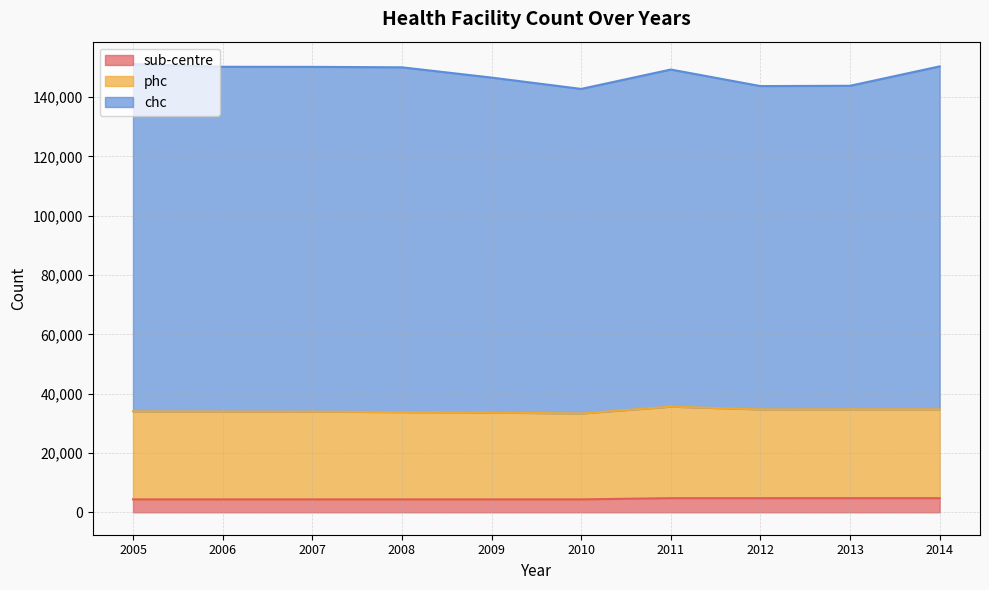

What is the total value across all series at 2005?

151151